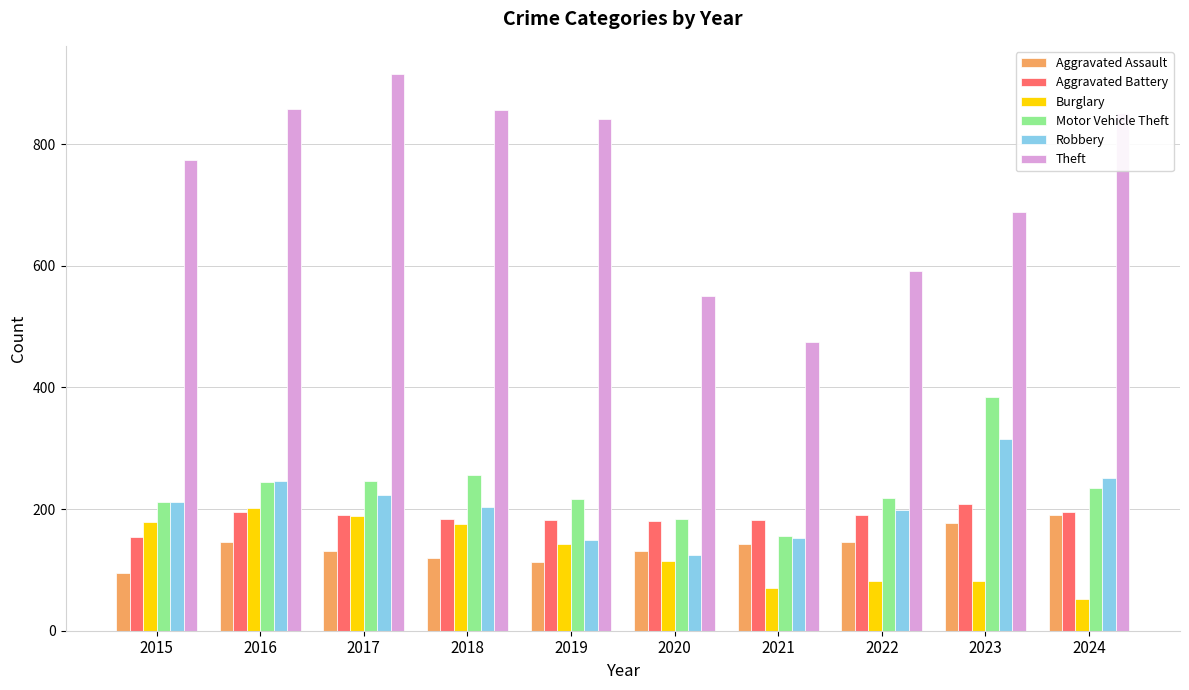

What value does the Motor Vehicle Theft series have at 2016?

245